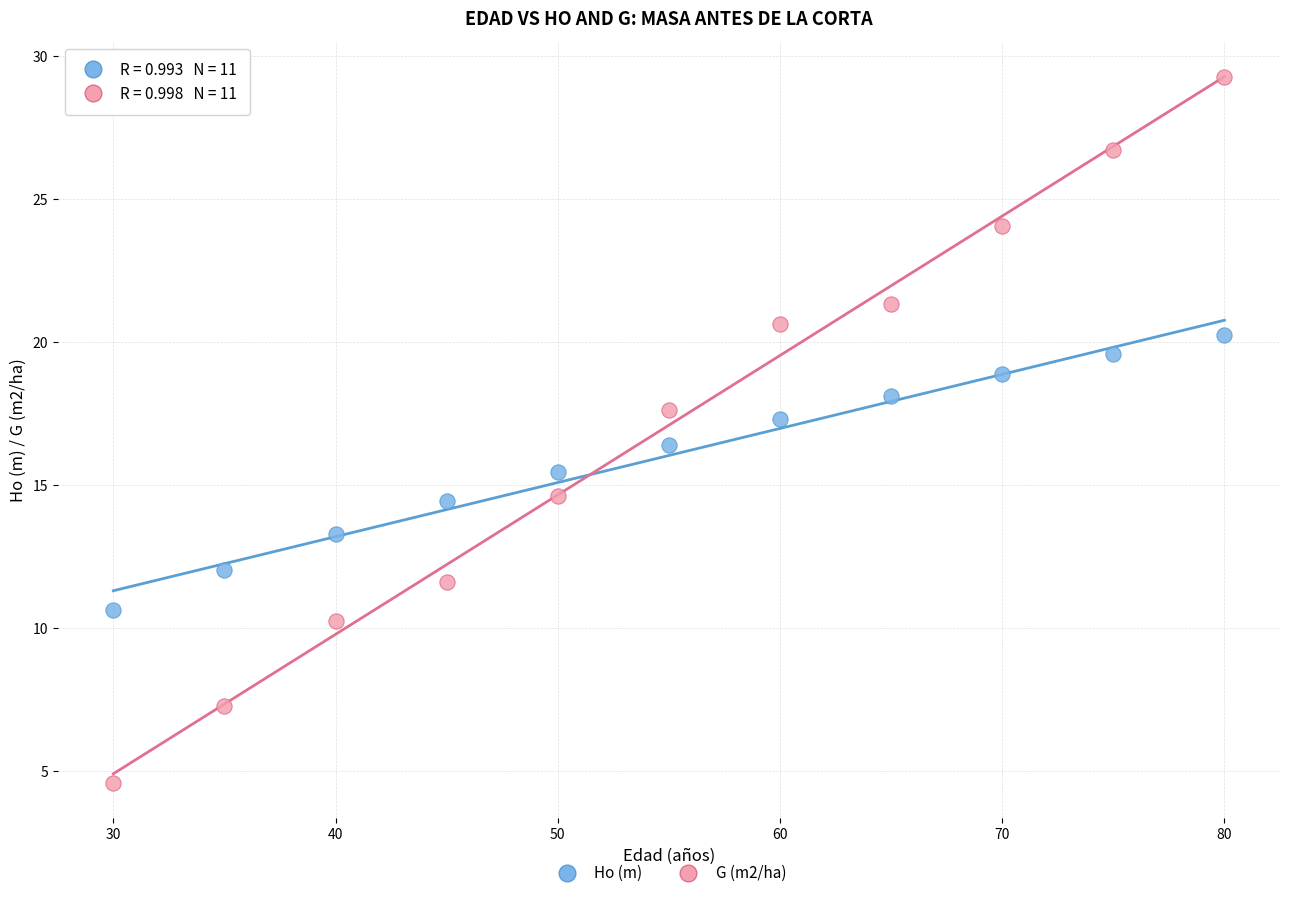

Across all data points, what is the range of X values (max minus min)?

50.0